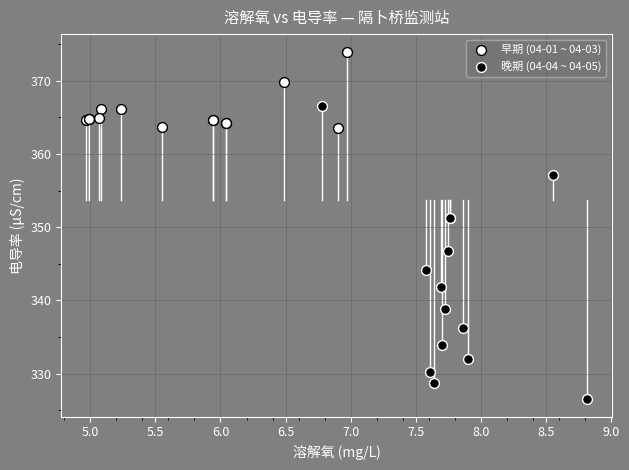

What are all the series names shown in the legend?

早期 (04-01 ~ 04-03), 晚期 (04-04 ~ 04-05)